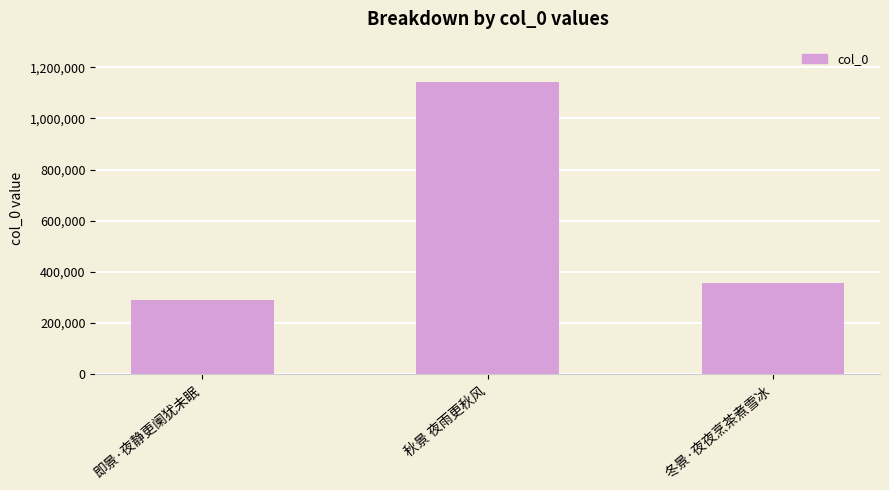

What position from the right is 秋景 夜雨更秋风?

2